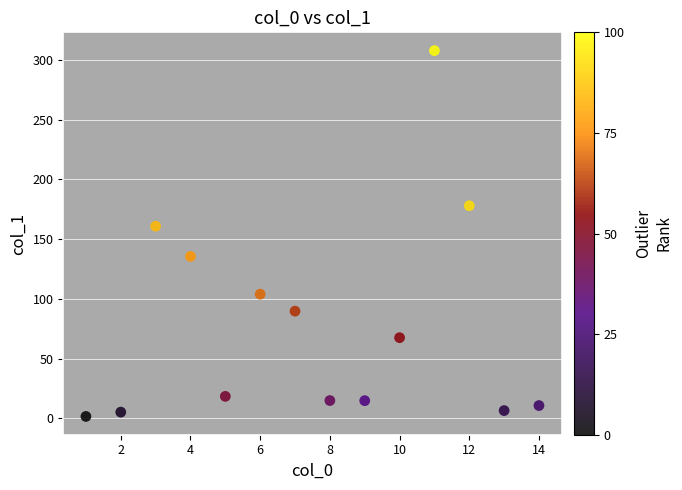

What is the range of Y values (max minus min)?

306.1